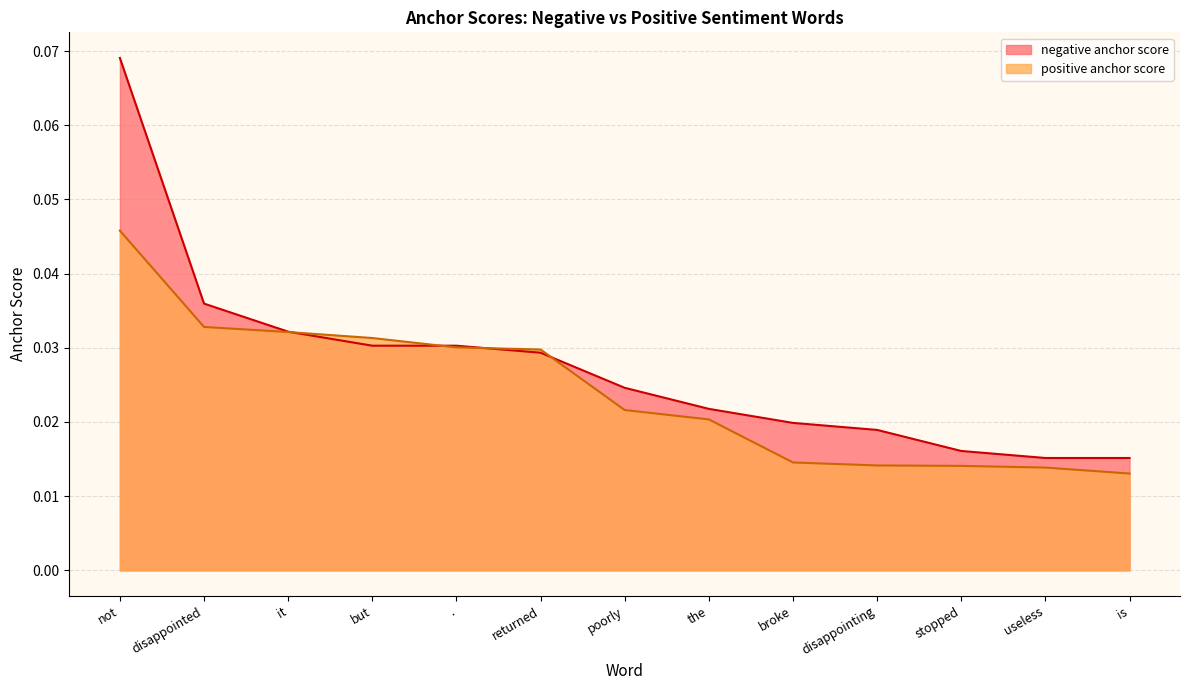

Which series has the widest spread of values?

negative anchor score